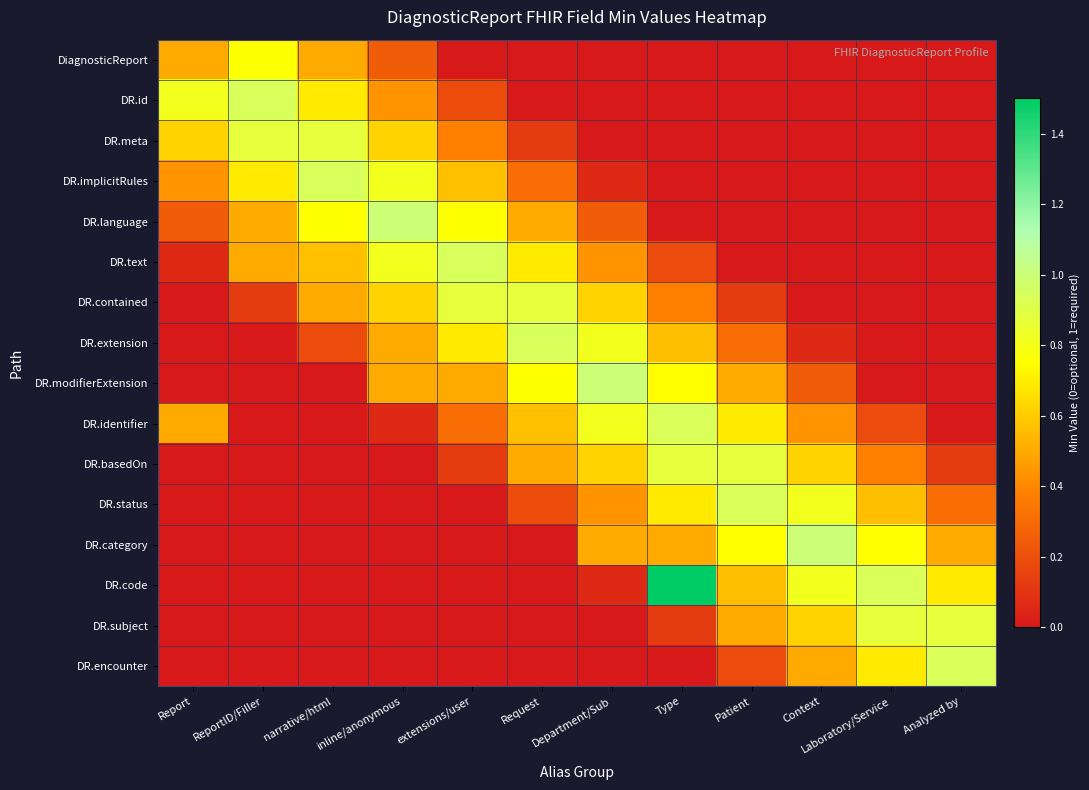

Rank the series by their maximum value, from lowest to highest.

DiagnosticReport, DR.meta, DR.contained, DR.basedOn, DR.subject, DR.identifier, DR.status, DR.encounter, DR.id, DR.implicitRules, DR.text, DR.extension, DR.language, DR.modifierExtension, DR.category, DR.code